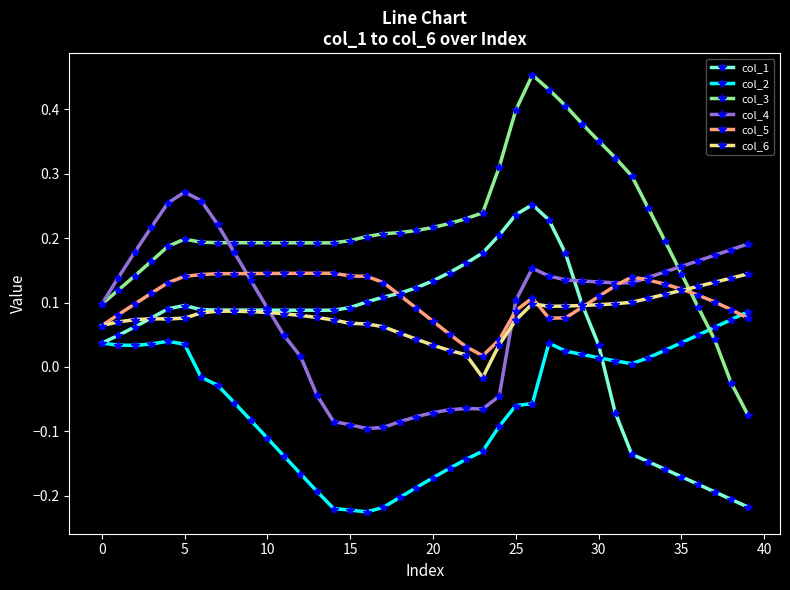

Does the chart display data point markers on the line(s)?

Yes